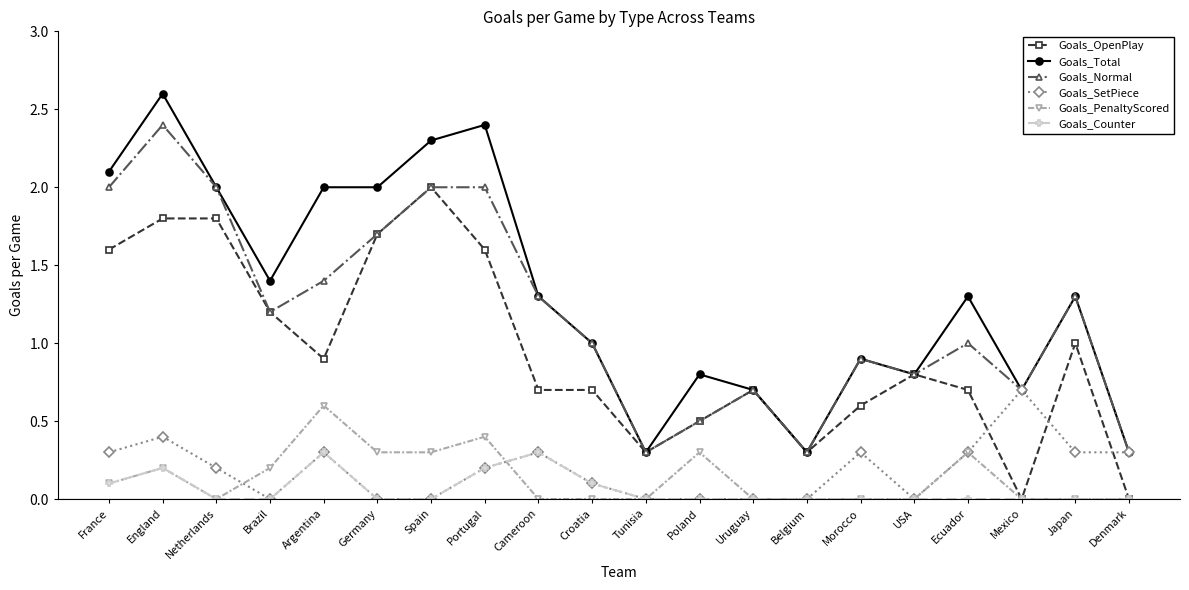

Is the value of Goals_Counter at Mexico greater than the value of Goals_OpenPlay at Brazil?

No